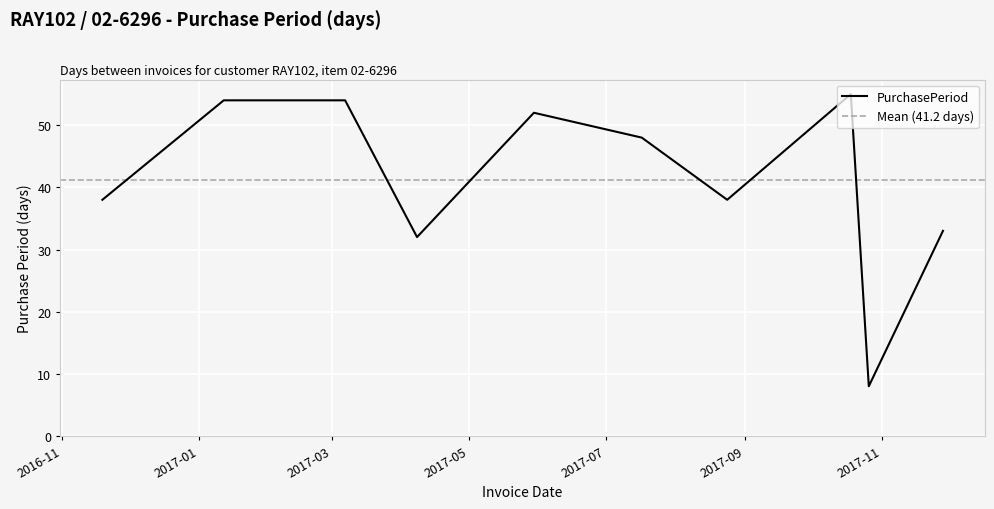

What is the difference between the maximum and minimum values?

47